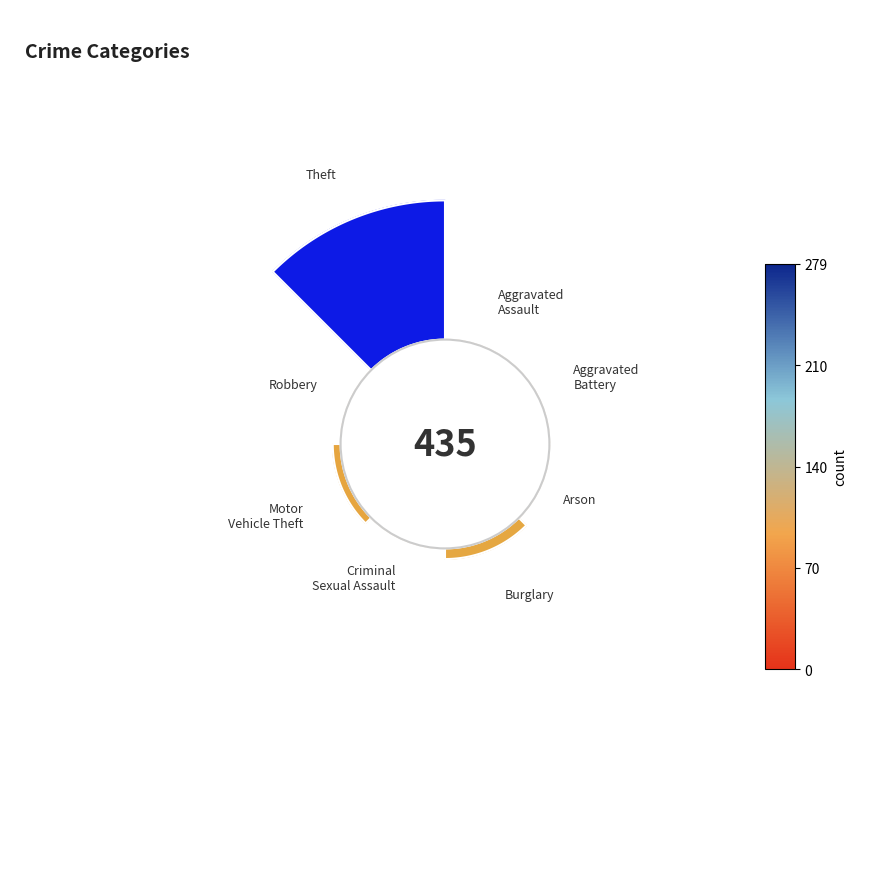

True or false: Arson accounts for 1% of the total.

False